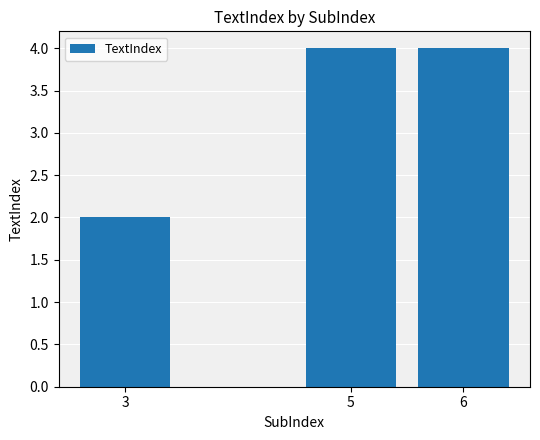

What is the greatest value displayed?

4